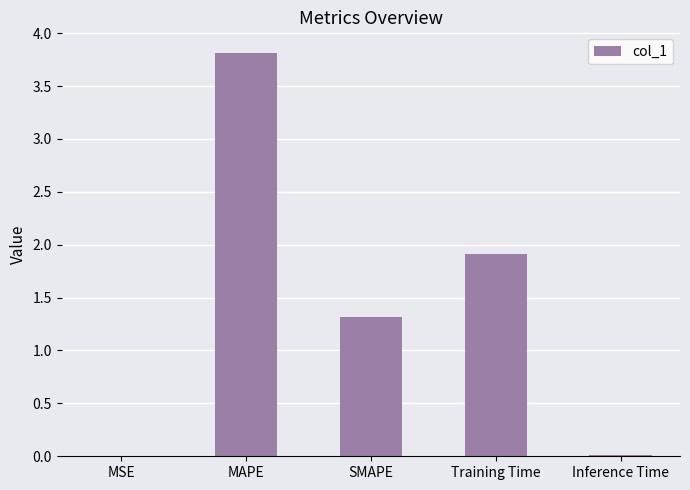

What is the greatest value displayed?

3.8